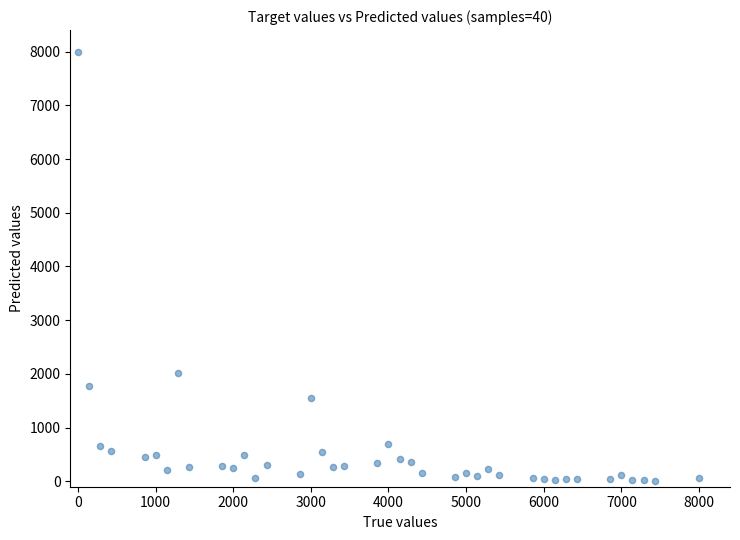

What is the range of Y values (max minus min)?

8000.0